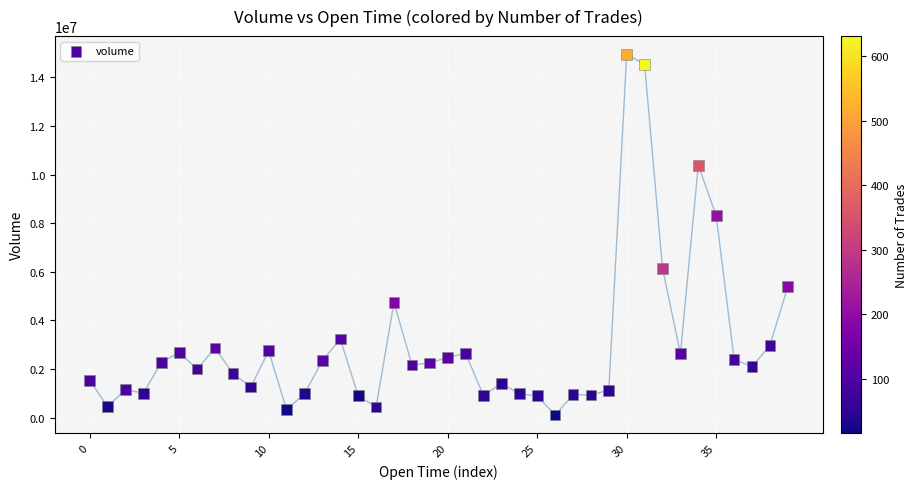

What is the range of Y values (max minus min)?

14840349